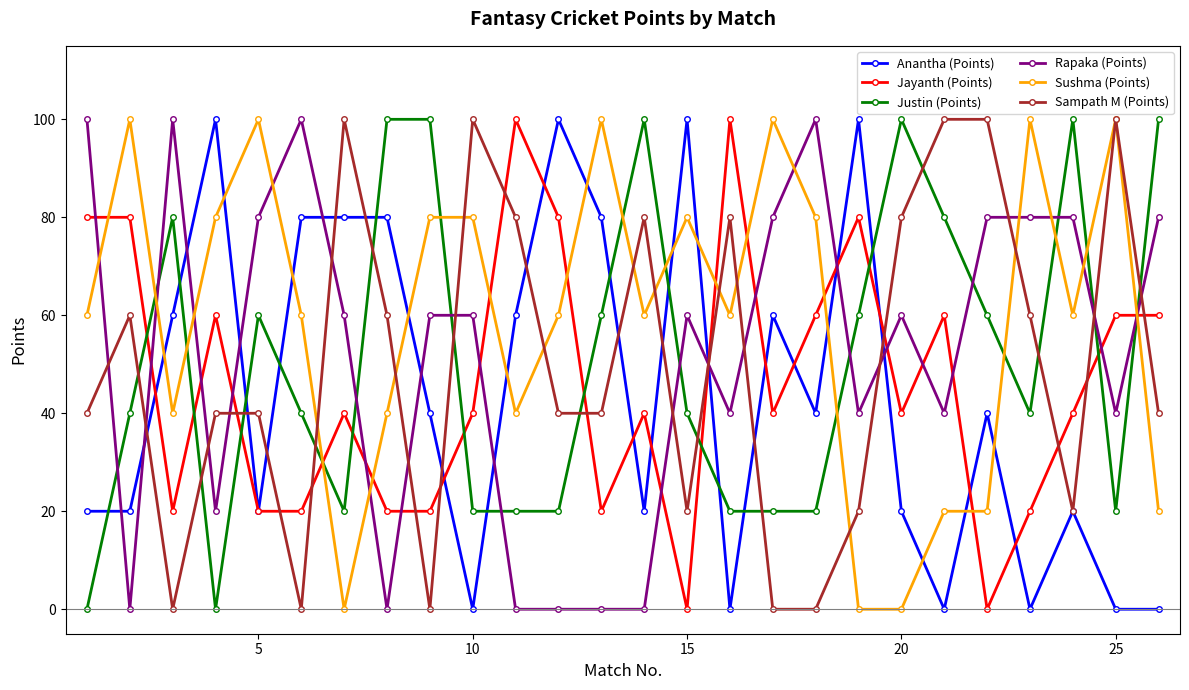

What is the value of the Justin (Points) point at the 13th from the left?

60